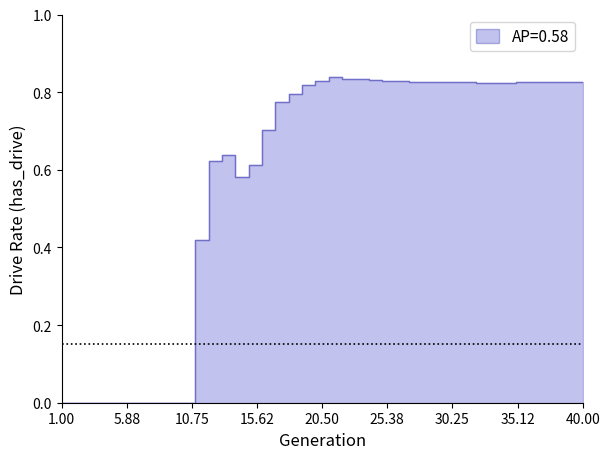

How many values are between 0 and 1?

40